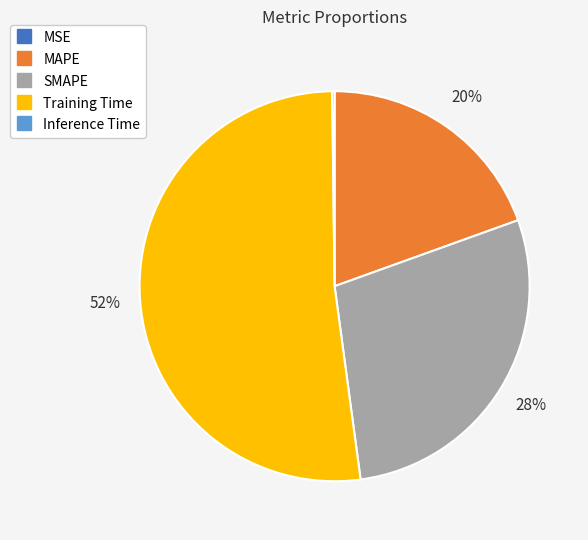

Is it true that SMAPE is 28% of the pie?

True